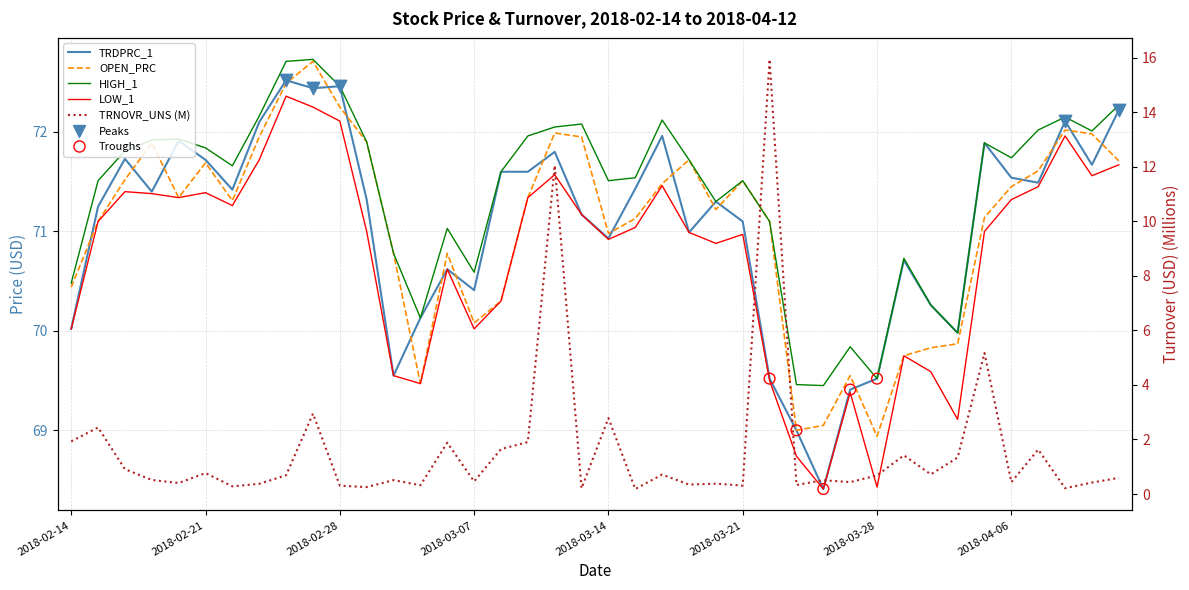

What are all the series names shown in the legend?

OPEN_PRC, HIGH_1, LOW_1, TRDPRC_1, TRNOVR_UNS